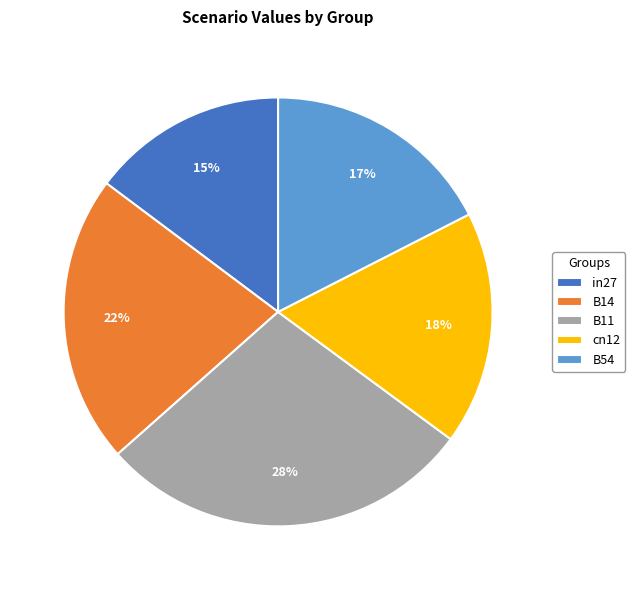

True or false: in27 accounts for 15% of the total.

True